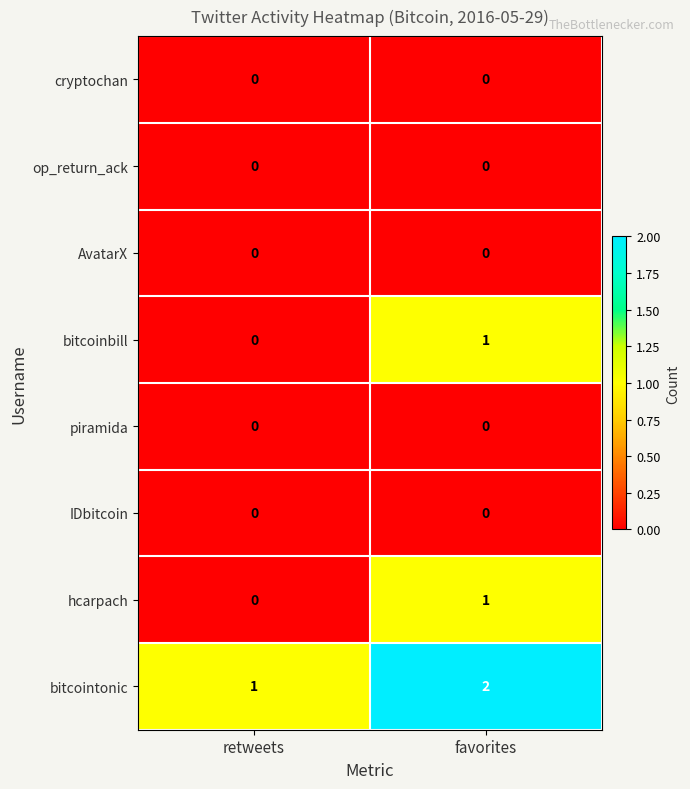

At which category is the sum across all series the highest?

favorites